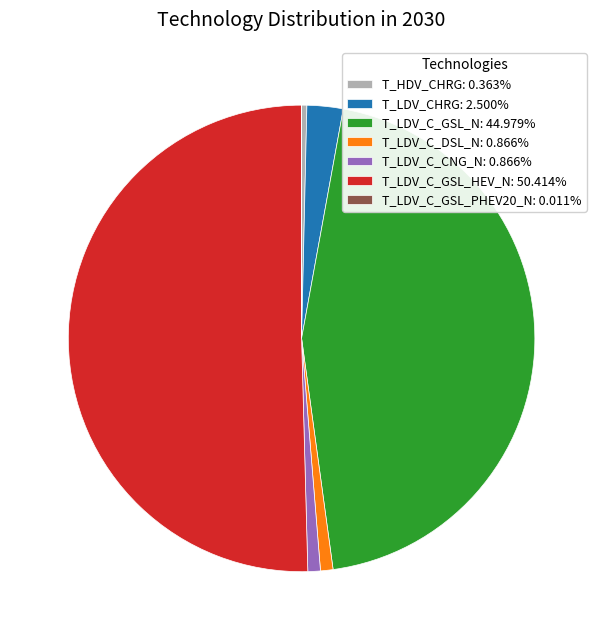

Combined, do T_LDV_C_DSL_N: 0.866% and T_HDV_CHRG: 0.363% account for over 50%?

No